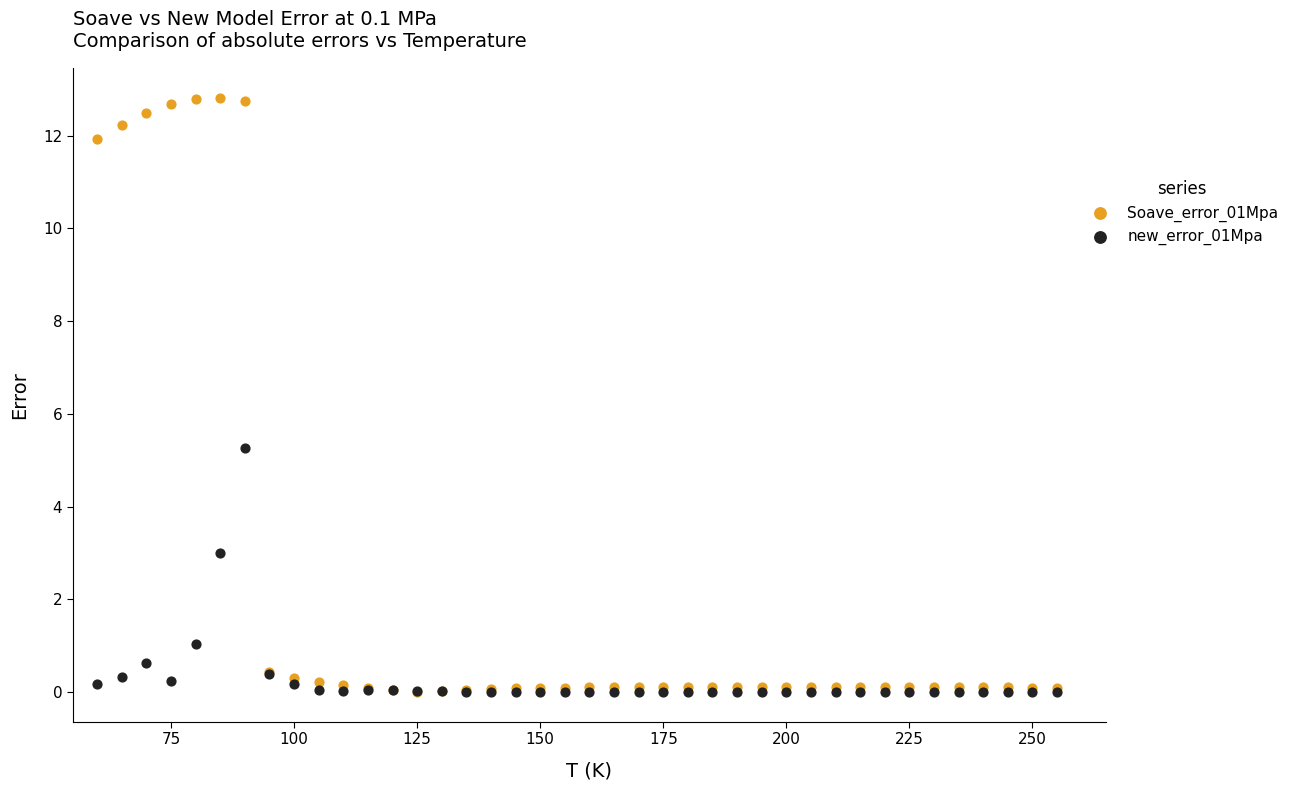

Across all series, what Y value is closest to 6?

5.3